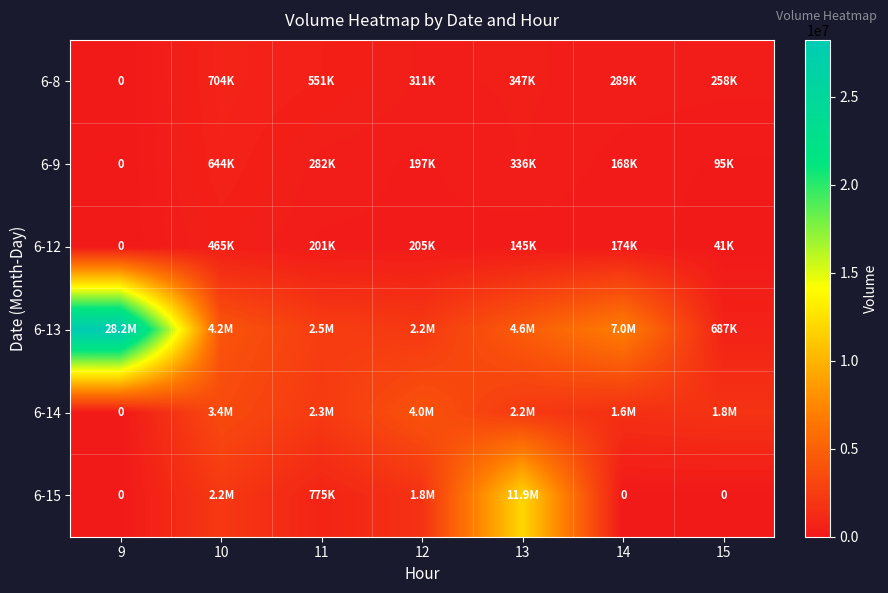

At how many categories does at least one series exceed 18441277?

1